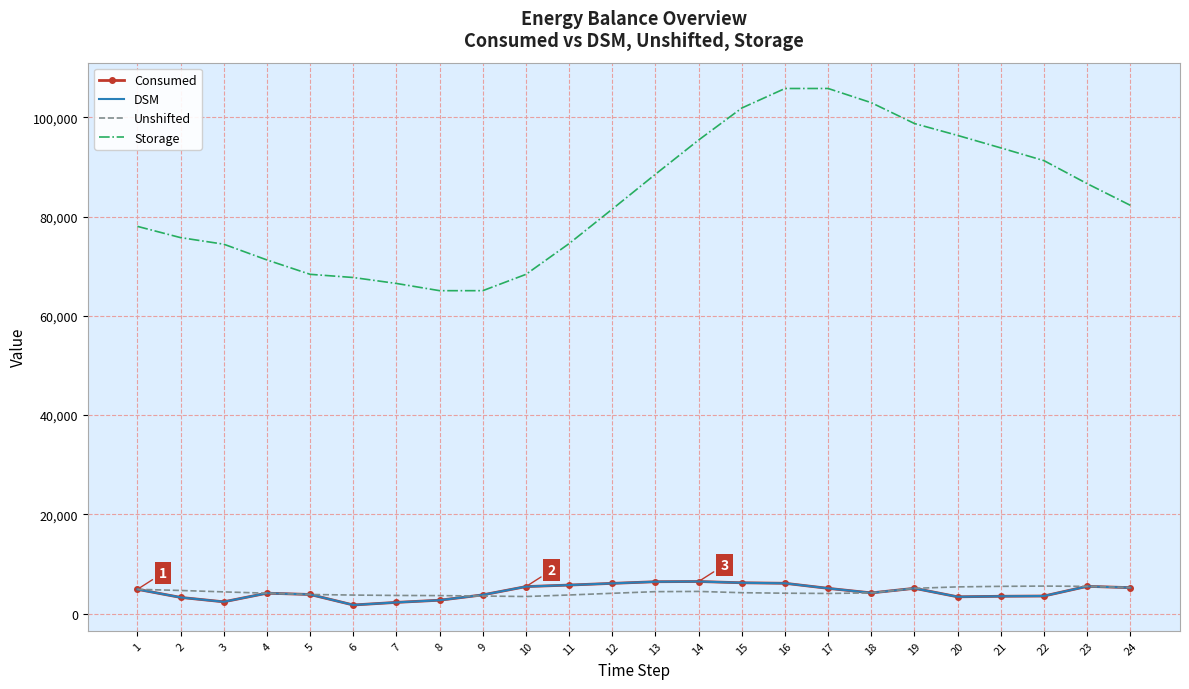

What is the maximum value for Consumed?

6451.6